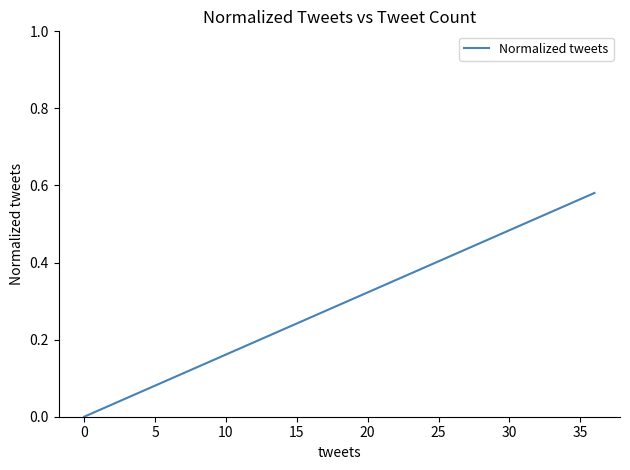

How many values are above zero?

34